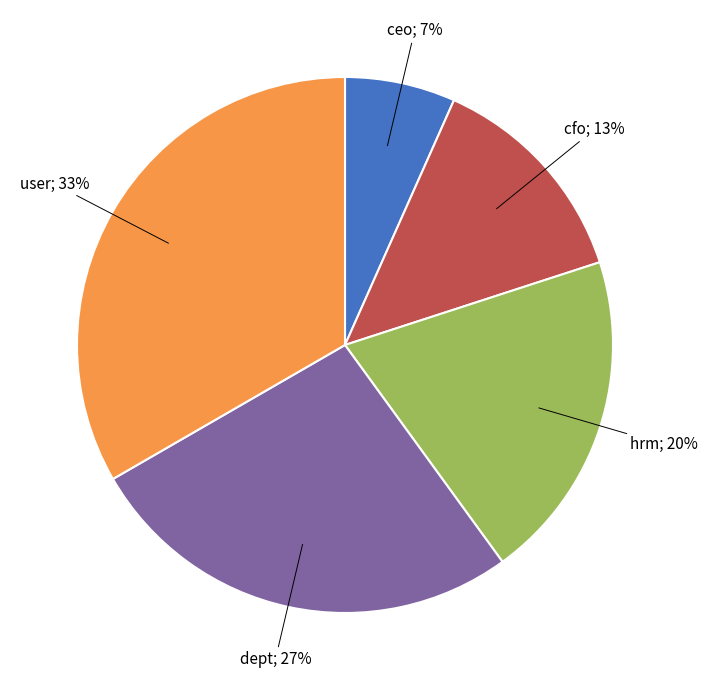

Does any single category account for the majority?

No